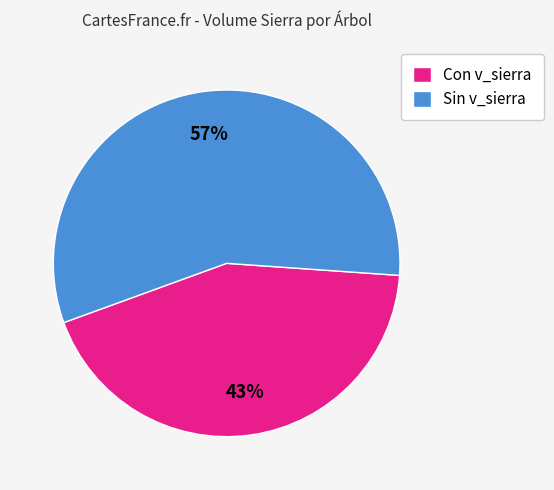

Rank the categories by value from lowest to highest.

Con v_sierra, Sin v_sierra